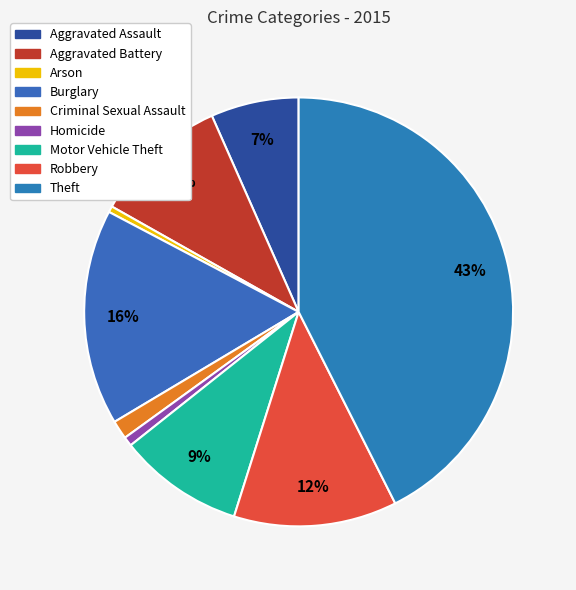

True or false: Motor Vehicle Theft accounts for 9% of the total.

True